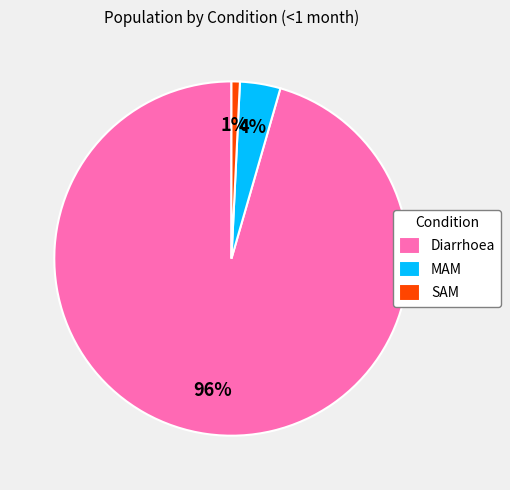

Is the sum of SAM and Diarrhoea greater than half?

Yes